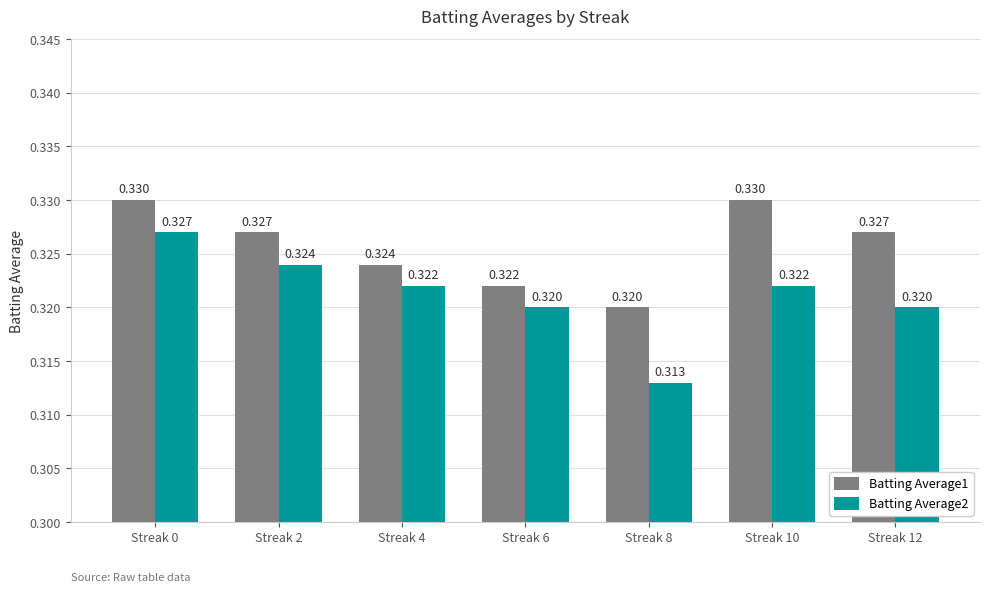

Is the value of Batting Average1 at Streak 4 greater than the value of Batting Average2 at Streak 10?

Yes